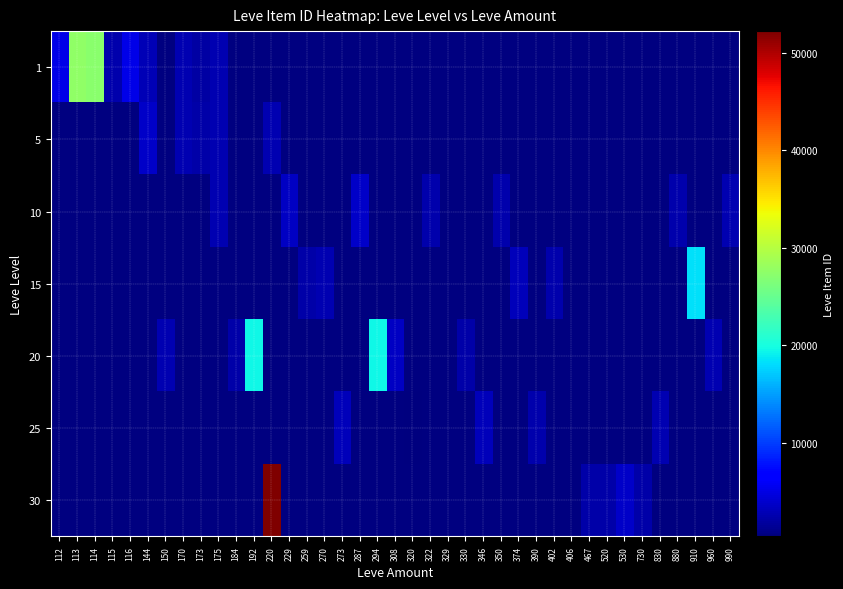

Rank the series at 406 from highest to lowest value.

1, 5, 10, 15, 20, 25, 30